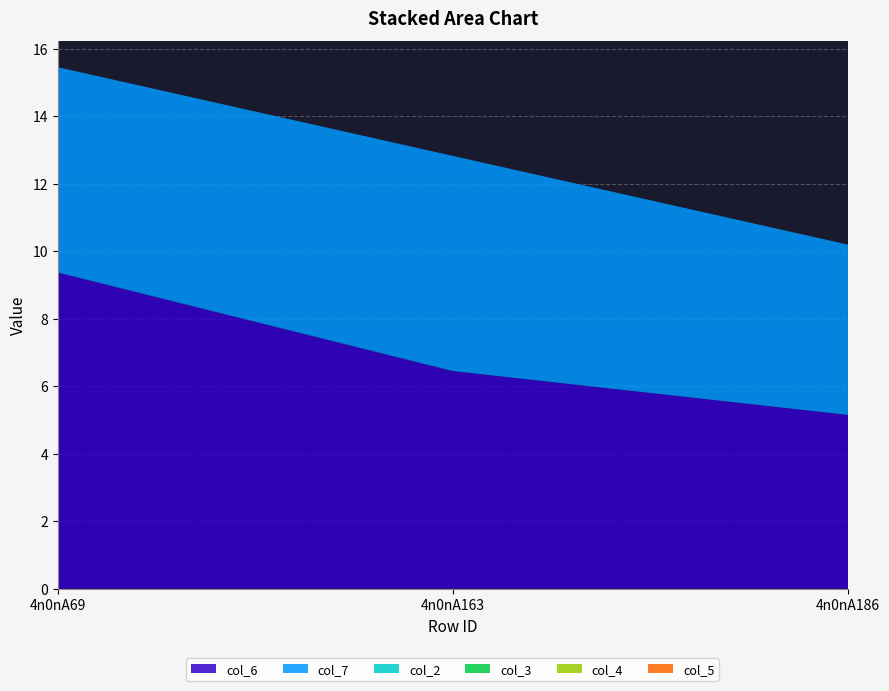

Reading left to right, list all the values displayed in this chart.

col_6: 4n0nA69=9.4	4n0nA163=6.5	4n0nA186=5.2
col_7: 4n0nA69=6.1	4n0nA163=6.4	4n0nA186=5.0
col_2: 4n0nA69=0.0	4n0nA163=0.0	4n0nA186=0.0
col_3: 4n0nA69=0.0	4n0nA163=0.0	4n0nA186=0.0
col_4: 4n0nA69=0.0	4n0nA163=0.0	4n0nA186=0.0
col_5: 4n0nA69=0.0	4n0nA163=0.0	4n0nA186=0.0